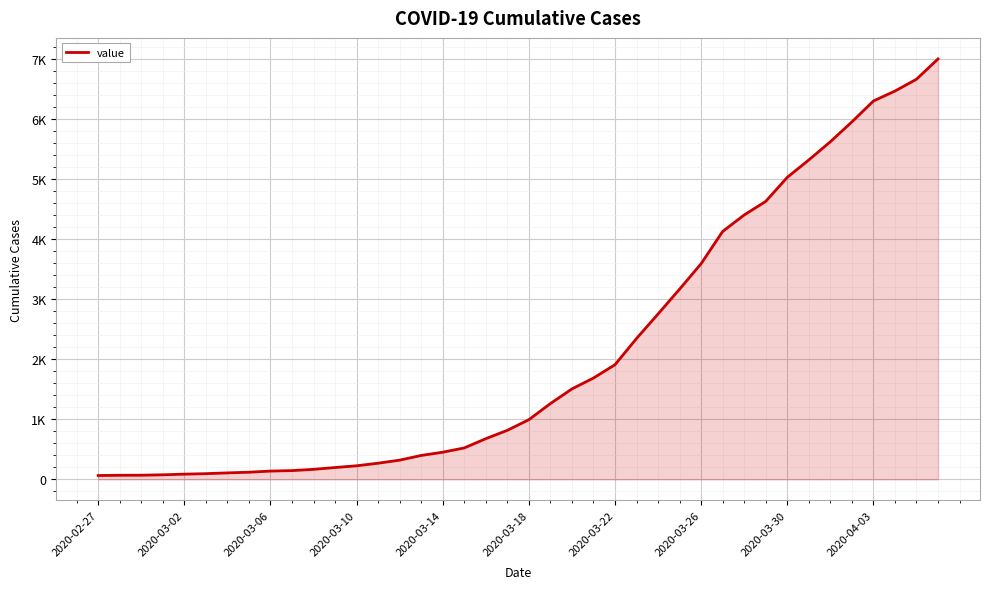

Does the chart have visible grid lines?

Yes